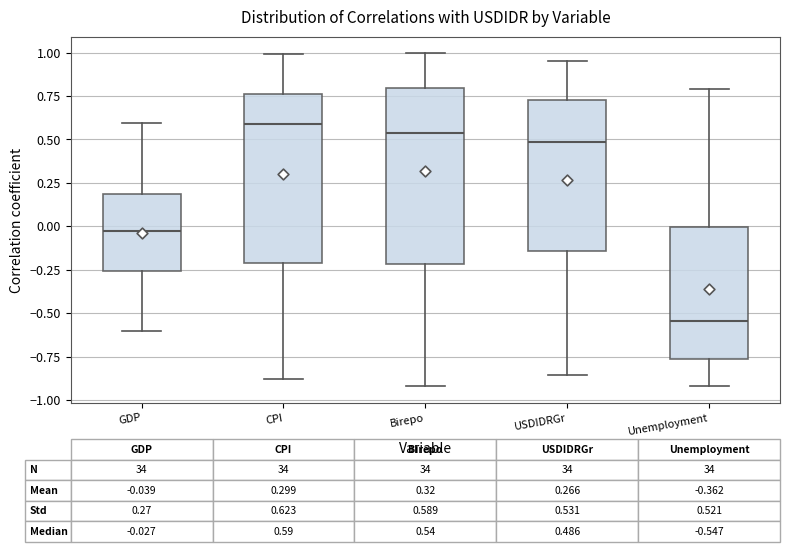

Which box has the highest median line?

CPI